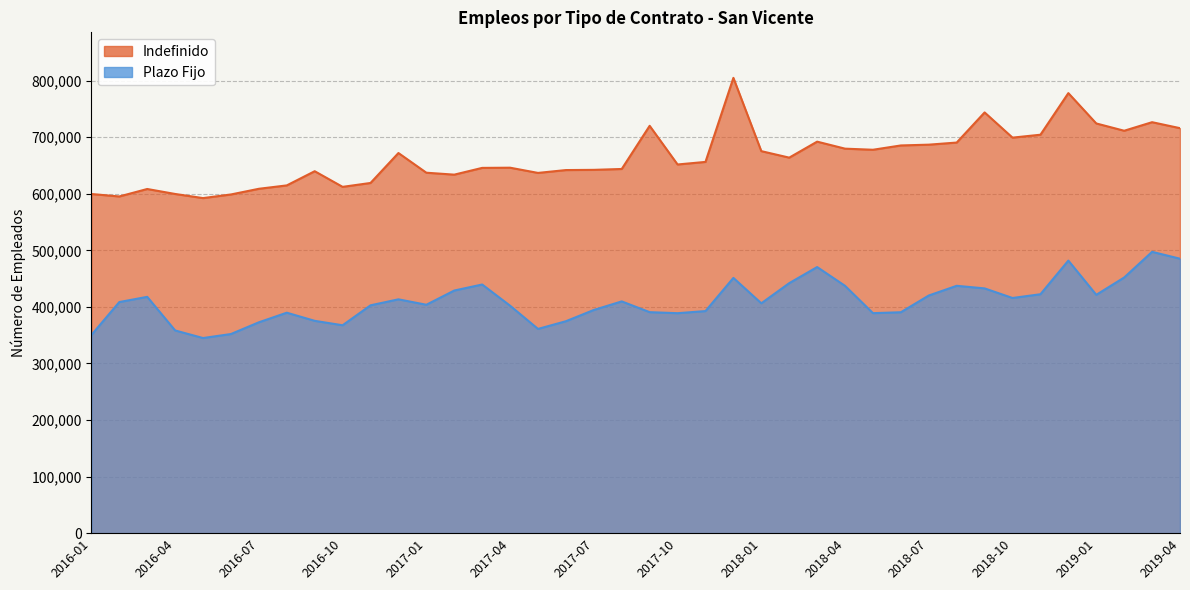

Which category has the lowest value across all series?

2016-05